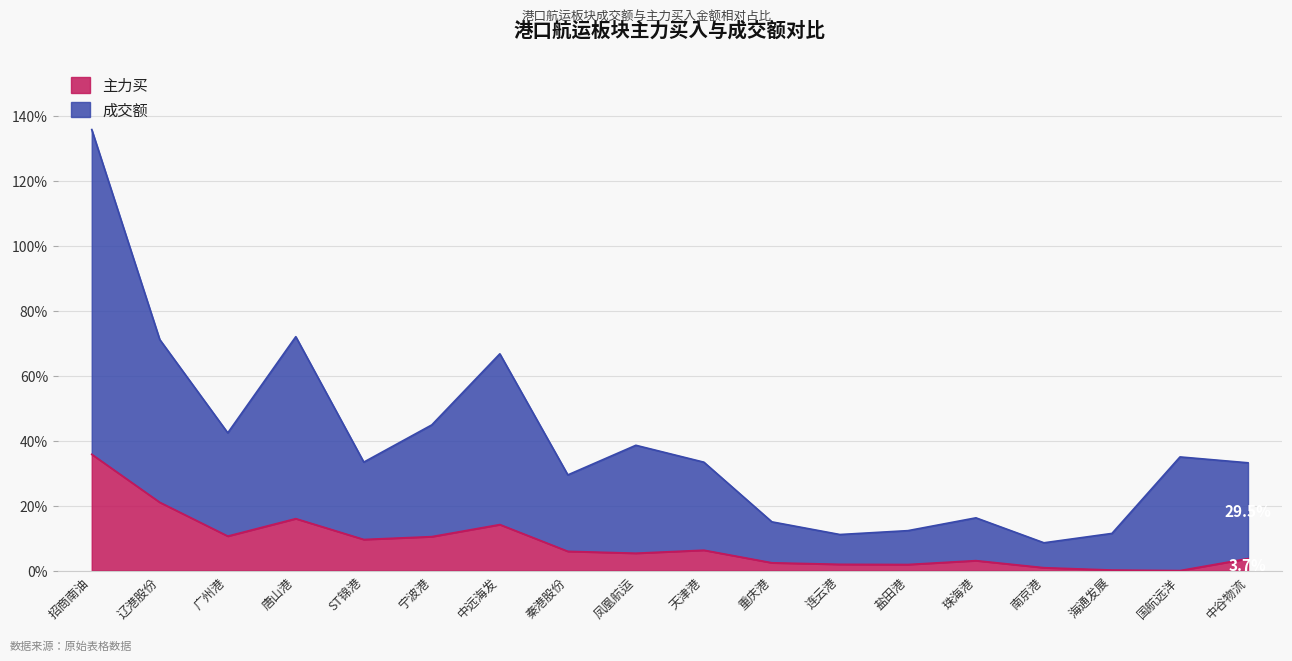

Reading right to left, transcribe all the data shown in this chart.

主力买: 中谷物流=3.7	国航远洋=0.0	海通发展=0.2	南京港=0.9	珠海港=3.1	盐田港=1.9	连云港=1.9	重庆港=2.4	天津港=6.3	凤凰航运=5.4	秦港股份=5.9	中远海发=14.2	宁波港=10.5	ST锦港=9.6	唐山港=16.0	广州港=10.6	辽港股份=21.0	招商南油=35.8
成交额: 中谷物流=33.2	国航远洋=35.0	海通发展=11.4	南京港=8.6	珠海港=16.2	盐田港=12.3	连云港=11.1	重庆港=15.0	天津港=33.4	凤凰航运=38.6	秦港股份=29.5	中远海发=66.7	宁波港=44.9	ST锦港=33.4	唐山港=72.0	广州港=42.4	辽港股份=71.1	招商南油=135.8